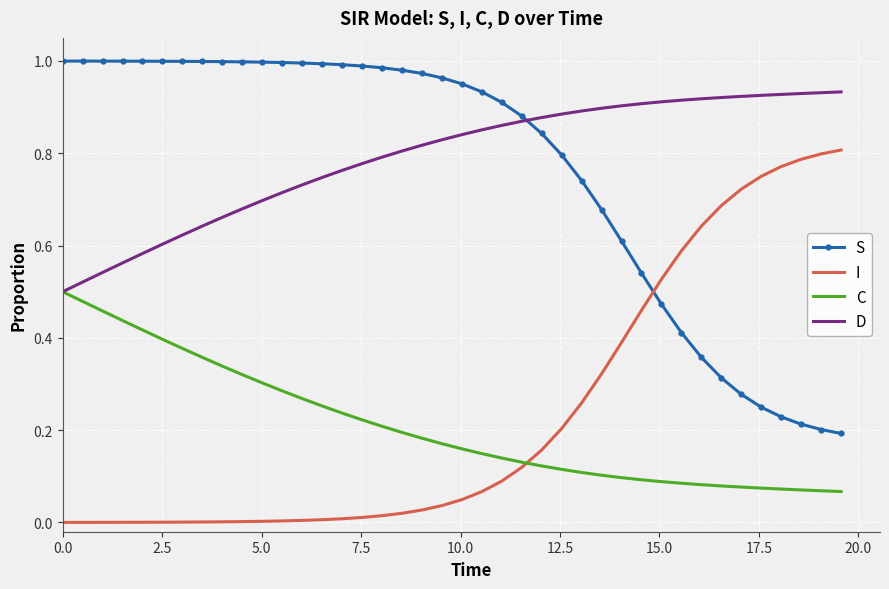

Rank the series by their maximum value, from lowest to highest.

C, I, D, S